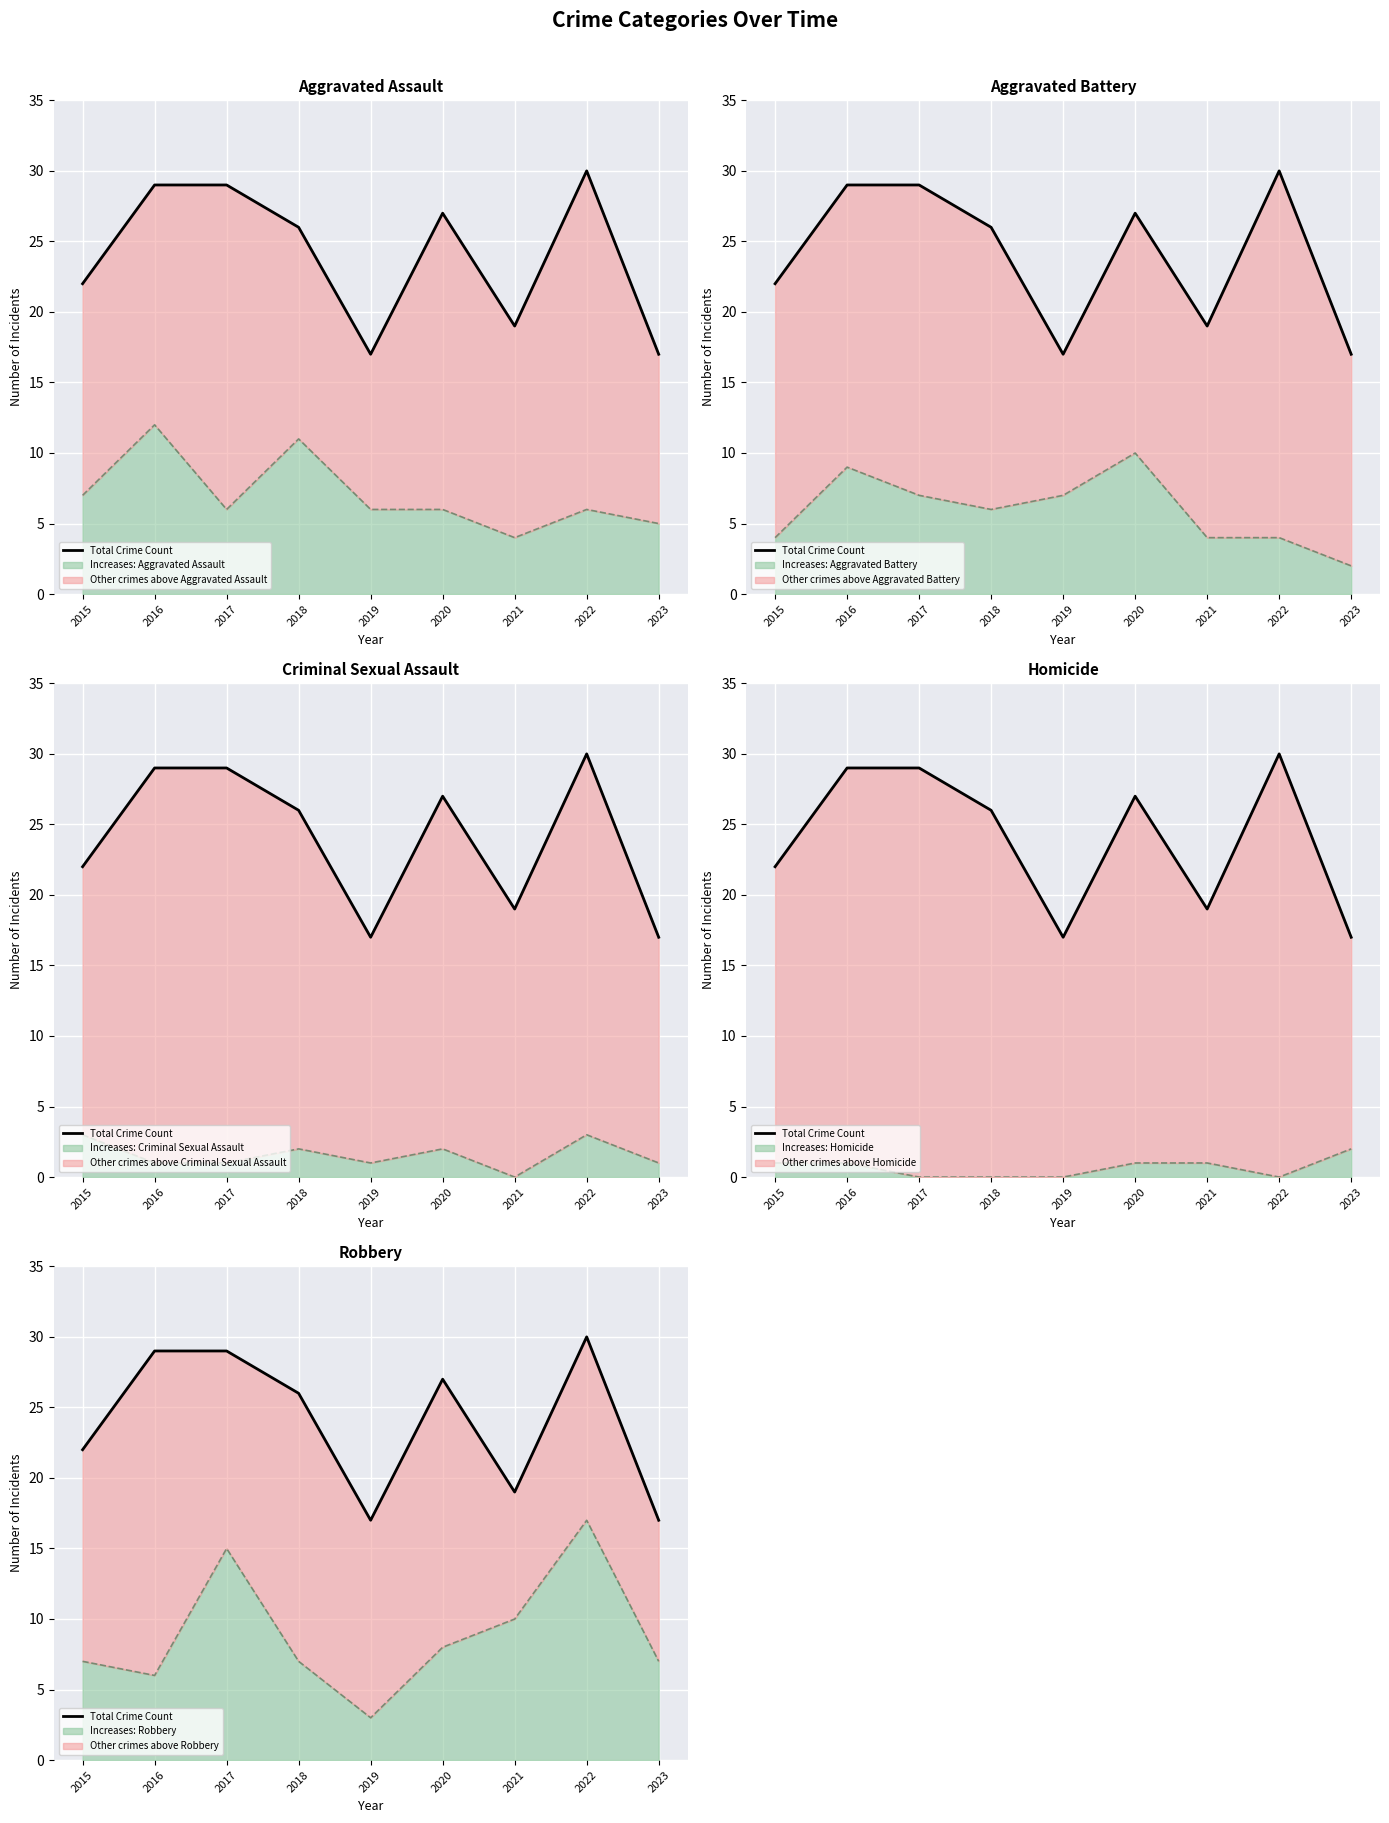

Reading left to right, extract all data points from this chart.

22	29	29	26	17	27	19	30	17